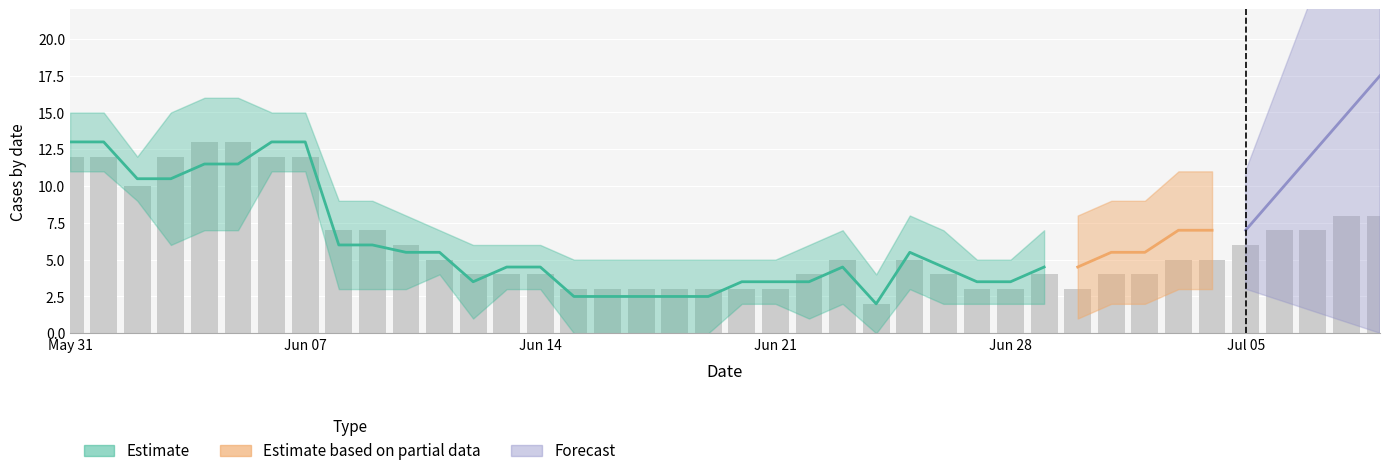

The GR series shows 2 at 16. True or false?

False